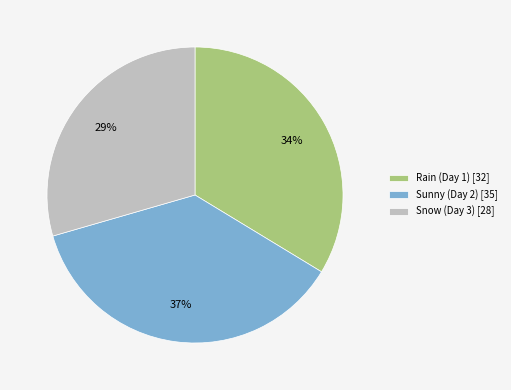

Which has a higher value, Snow (Day 3) or Sunny (Day 2)?

Sunny (Day 2)